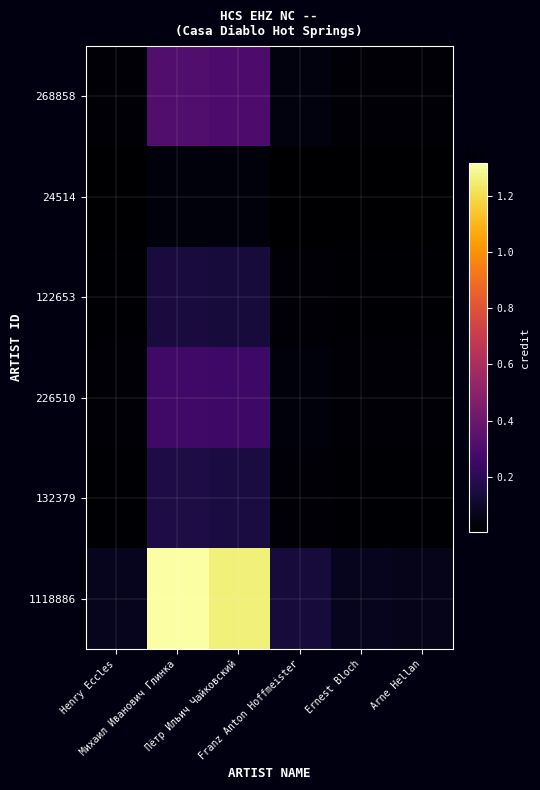

Reading left to right, transcribe all the data shown in this chart.

268858: Henry Eccles=16745.1	Михаил Иванович Глинка=316747.2	Пётр Ильич Чайковский=302291.6	Franz Anton Hoffmeister=32829.7	Ernest Bloch=16803.8	Arne Hellan=14939.9
24514: Henry Eccles=1526.8	Михаил Иванович Глинка=28880.5	Пётр Ильич Чайковский=27562.4	Franz Anton Hoffmeister=2993.4	Ernest Bloch=1532.1	Arne Hellan=1362.2
122653: Henry Eccles=7639.1	Михаил Иванович Глинка=144500.1	Пётр Ильич Чайковский=137905.4	Franz Anton Hoffmeister=14976.9	Ernest Bloch=7665.9	Arne Hellan=6815.6
226510: Henry Eccles=14107.5	Михаил Иванович Глинка=266856.2	Пётр Ильич Чайковский=254677.4	Franz Anton Hoffmeister=27658.7	Ernest Bloch=14157.0	Arne Hellan=12586.7
132379: Henry Eccles=8244.9	Михаил Иванович Глинка=155958.5	Пётр Ильич Чайковский=148840.9	Franz Anton Hoffmeister=16164.5	Ernest Bloch=8273.8	Arne Hellan=7356.1
1118886: Henry Eccles=69686.6	Михаил Иванович Глинка=1318183.0	Пётр Ильич Чайковский=1258024.1	Franz Anton Hoffmeister=136624.9	Ernest Bloch=69930.9	Arne Hellan=62174.4